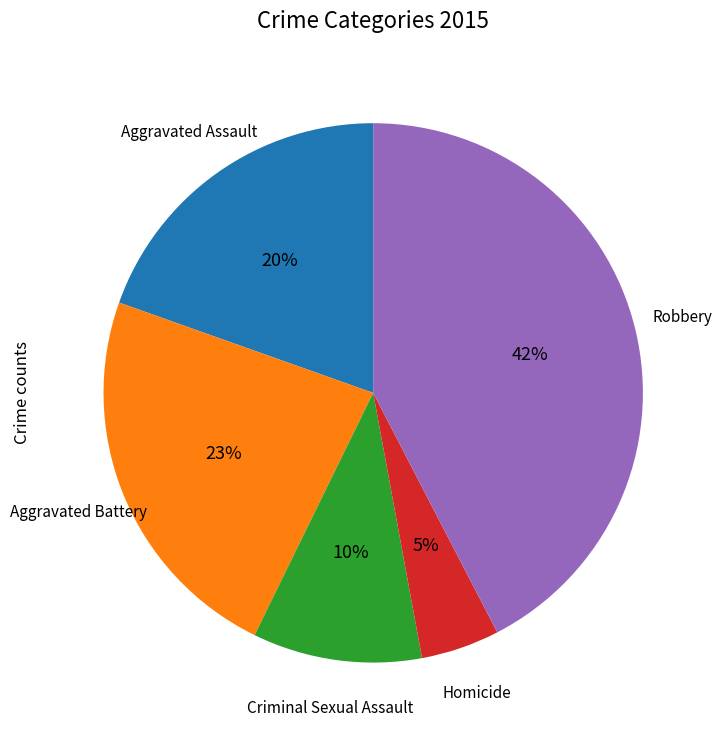

What percentage is the Aggravated Battery slice, to the nearest percent?

23%